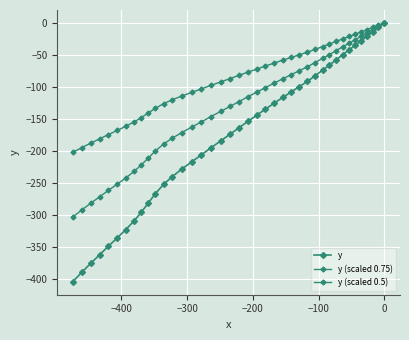

List the series in order of their peak value, highest first.

y, y (scaled 0.75), y (scaled 0.5)